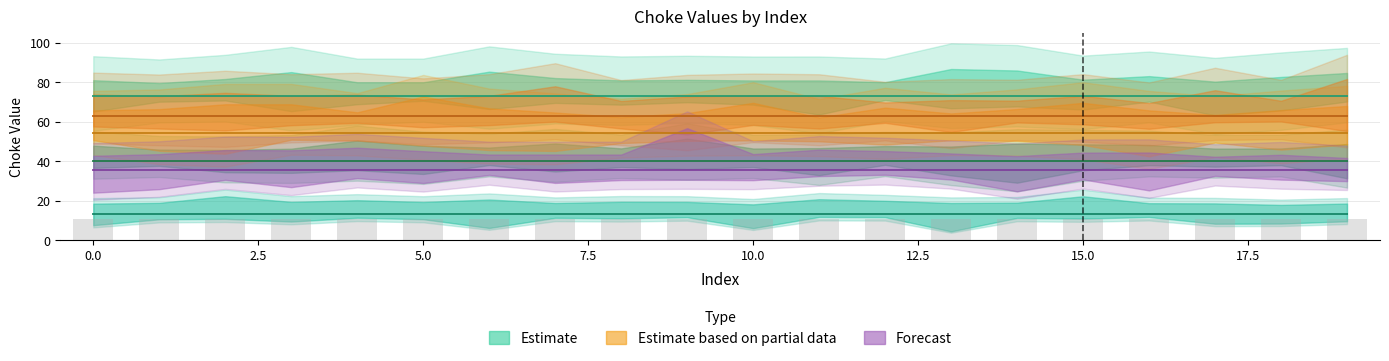

Are the bars horizontal?

No